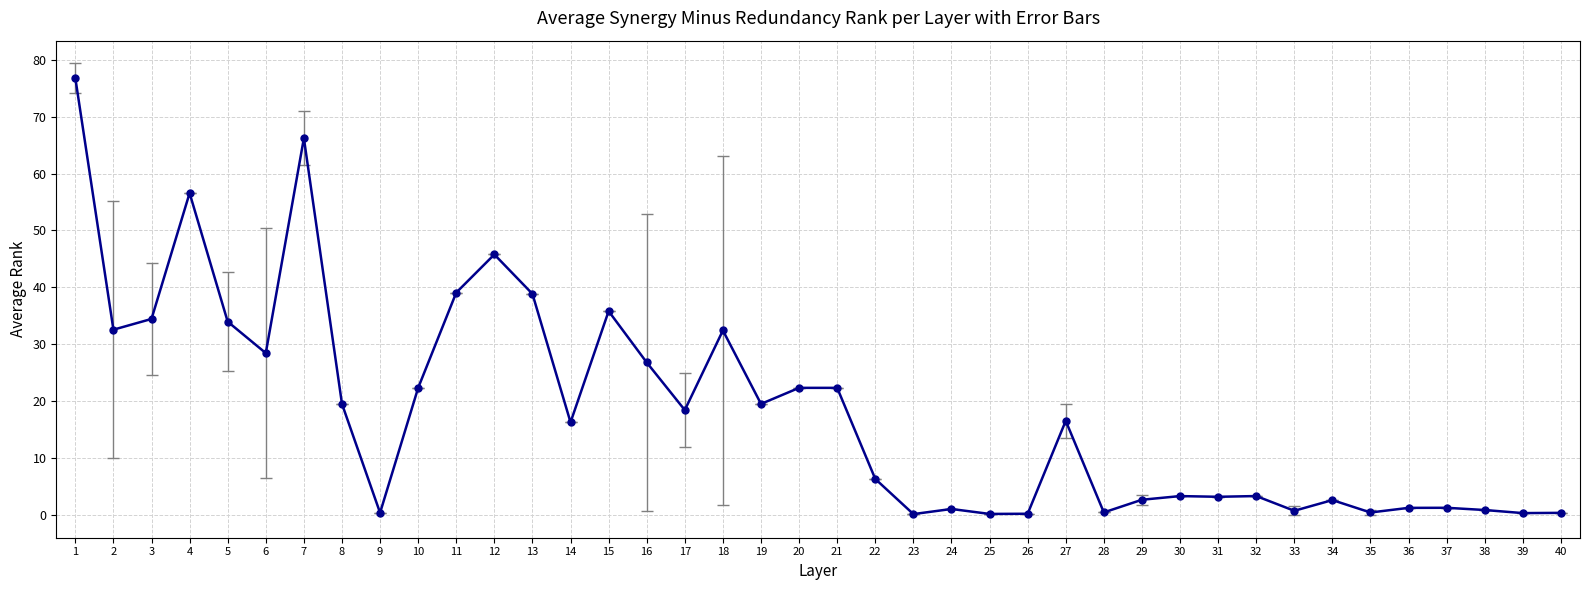

True or false: there are more than 1 points higher than both neighbors.

True